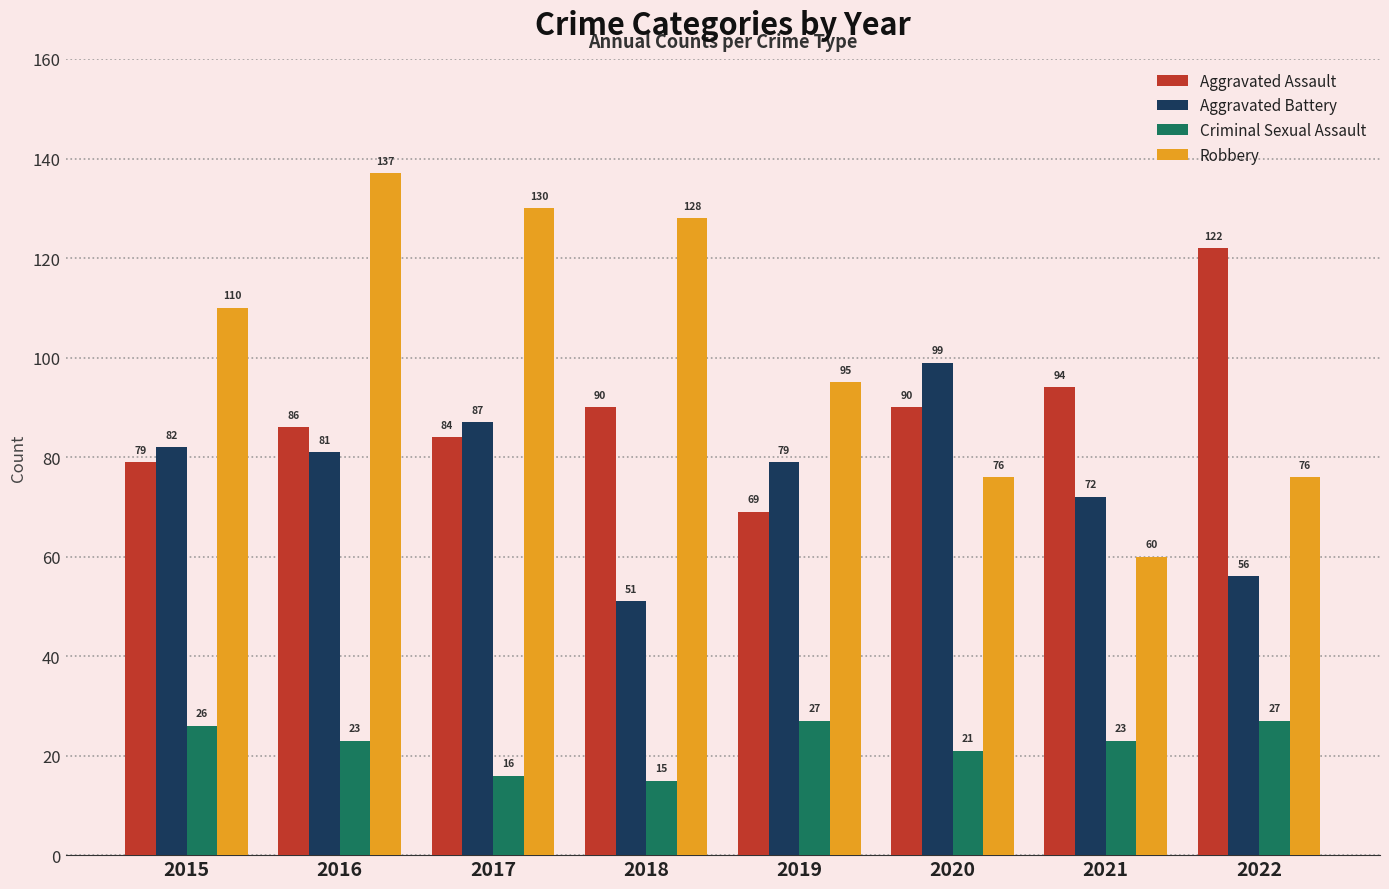

What is the minimum value shown in the chart?

15